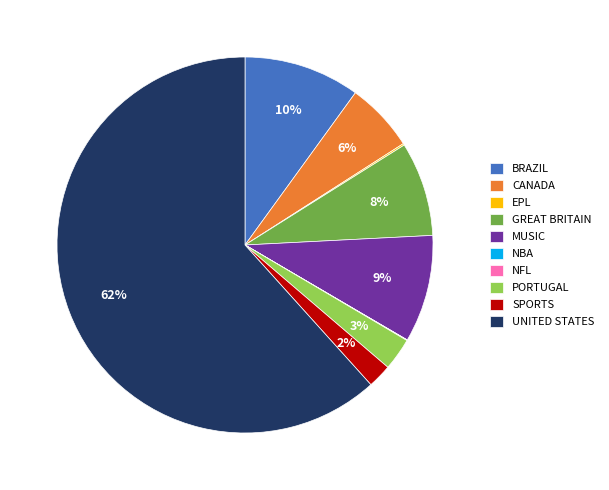

To the nearest percent, what is the difference between the largest and smallest slice percentages?

62%